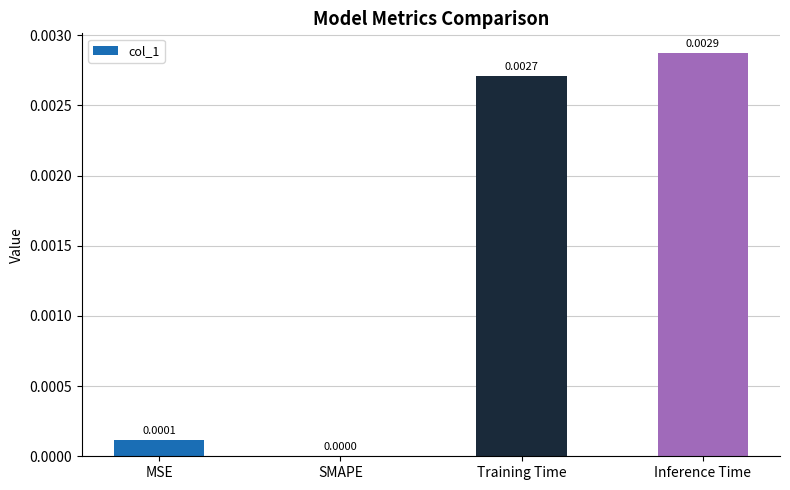

Where is the data nearest to the value 0?

SMAPE